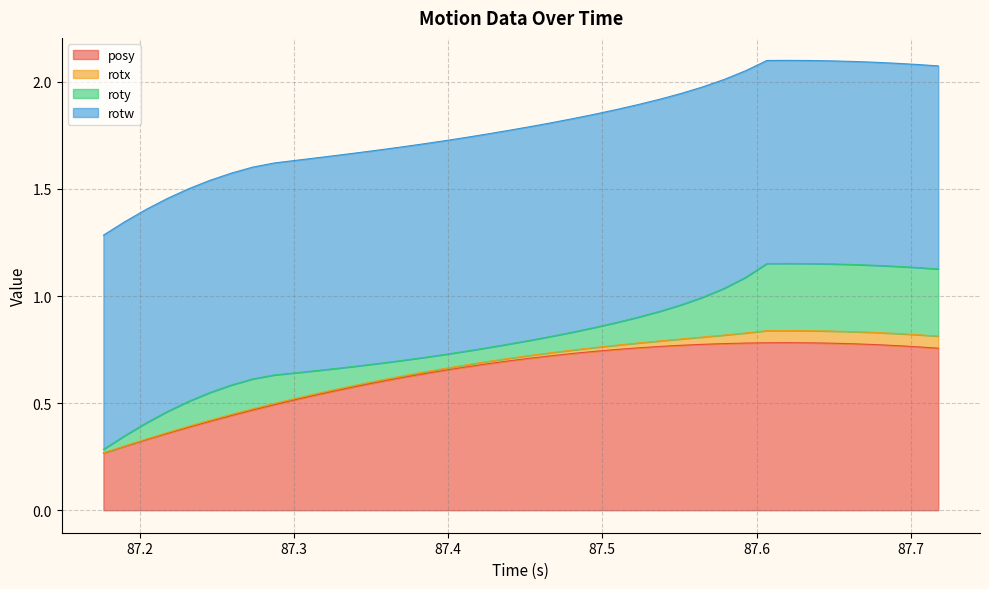

What is the value of the roty point at the 37th from the left?

0.3